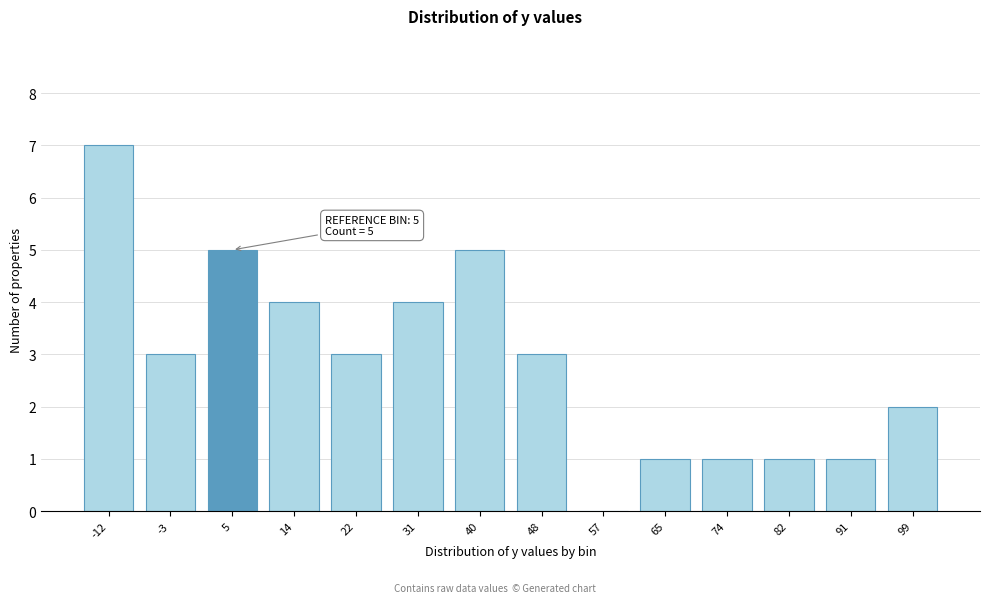

Reading right to left, list all the values displayed in this chart.

99=2	91=1	82=1	74=1	65=1	57=0	48=3	40=5	31=4	22=3	14=4	5=5	-3=3	-12=7